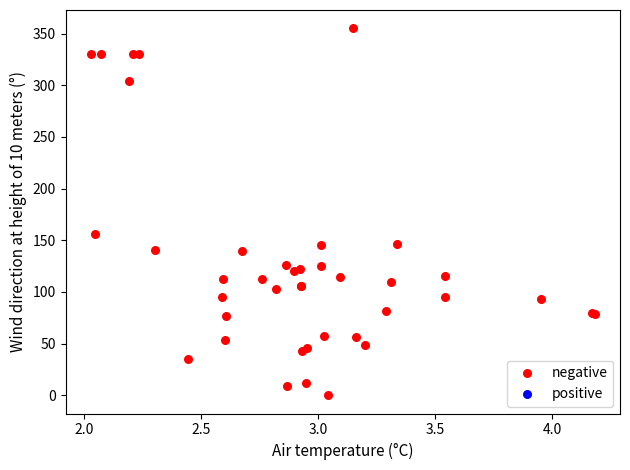

What Y value in the scatter plot is closest to 177?

156.4